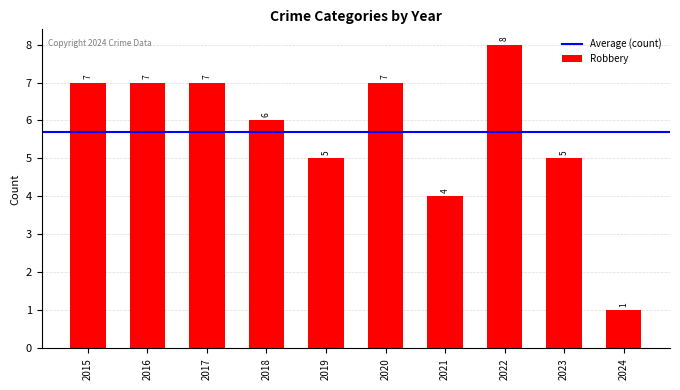

What is the average value?

6